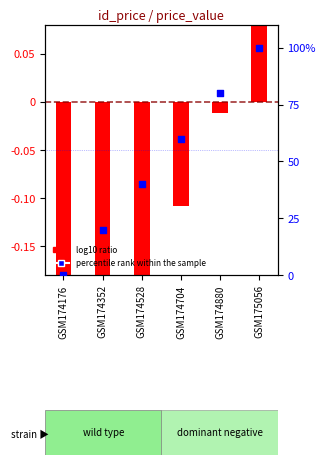

At how many categories does at least one series exceed 89?

1